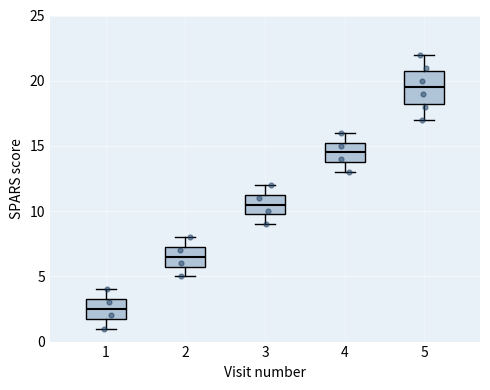

Where does the lower whisker of the box at x = 3 end on the y-axis? The values are not printed on the chart, so give them approximately, as read against the axis.

9.0